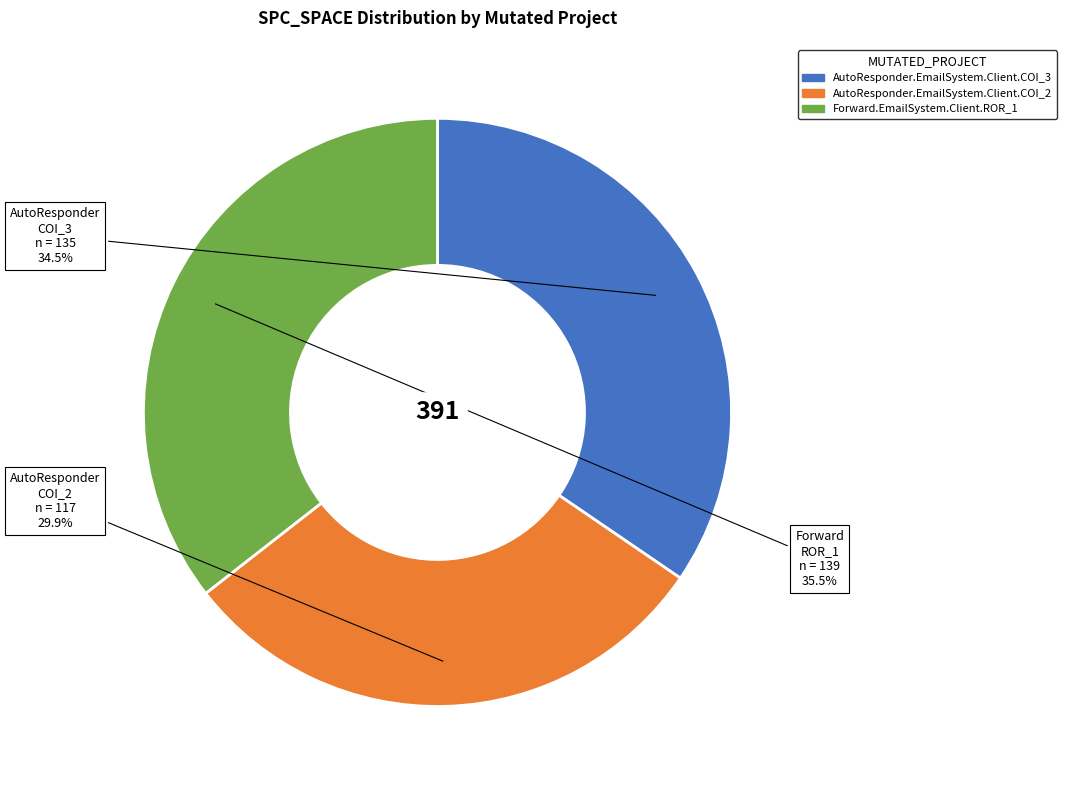

To the nearest percent, what is the combined percentage of Forward.EmailSystem.Client.ROR_1 and AutoResponder.EmailSystem.Client.COI_3?

70%